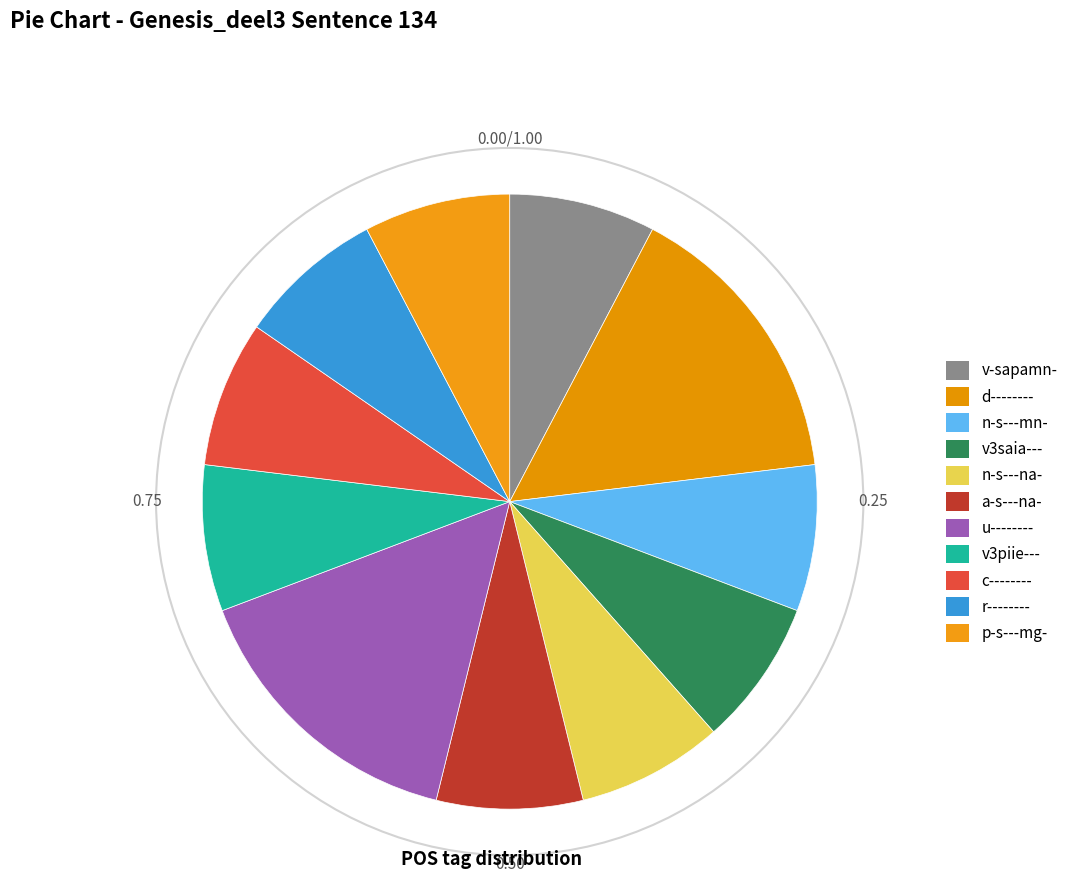

To the nearest percent, what is the average slice percentage?

9%